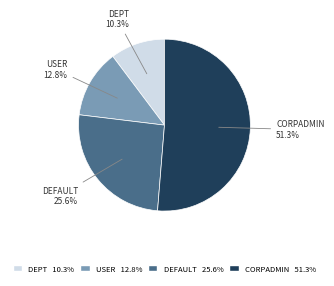

Is there a majority slice in this chart?

Yes